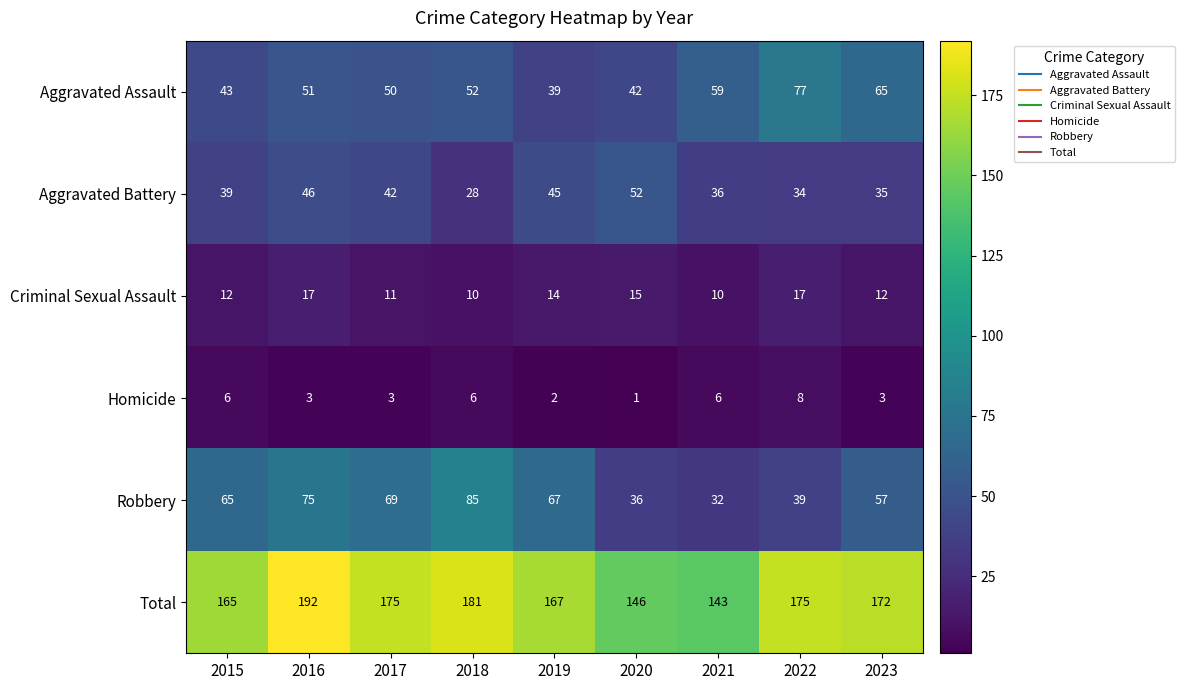

What is the total value across all series at 2021?

286